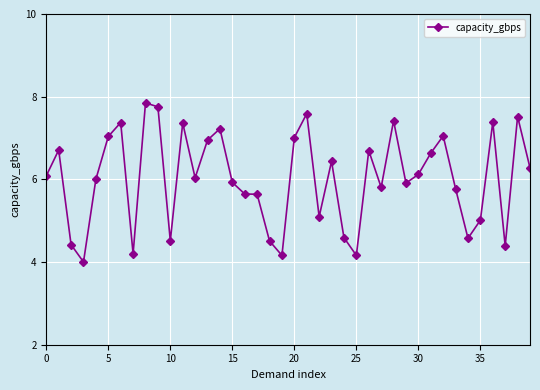

What is the maximum value shown in the chart?

7.9